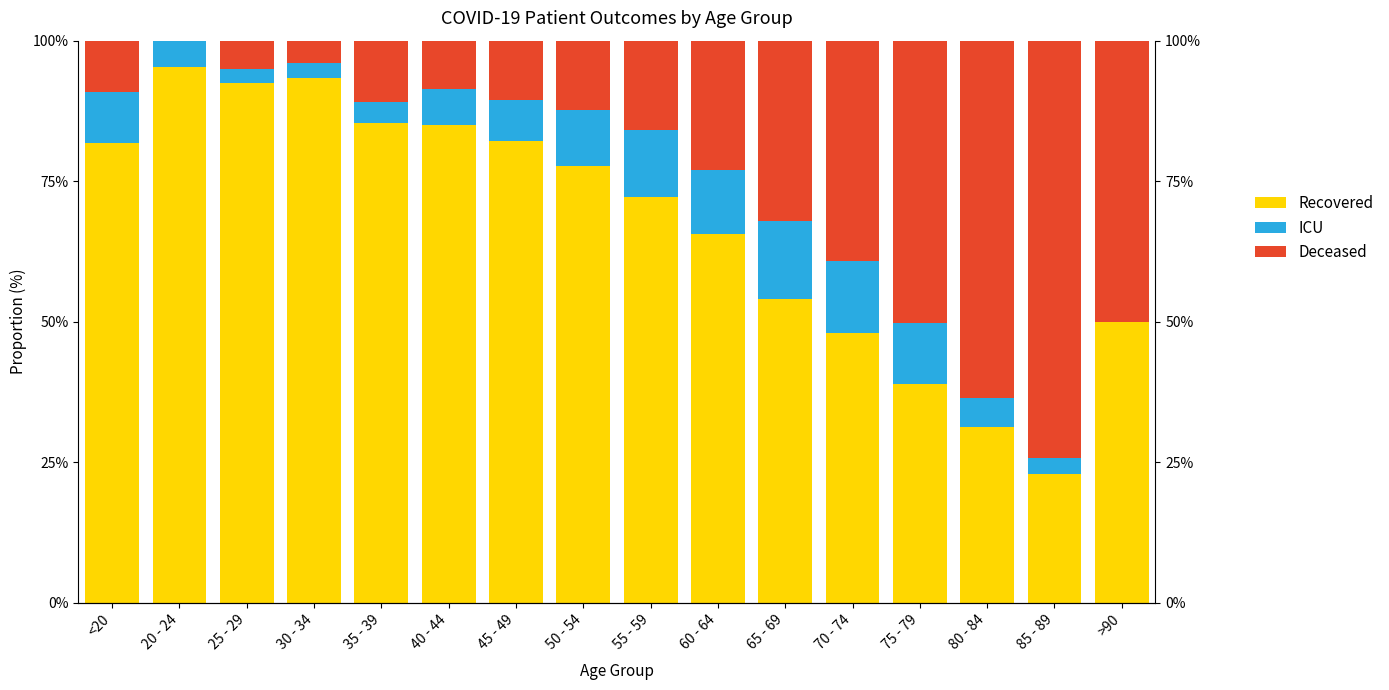

Rank the series by their maximum value, from lowest to highest.

ICU, Deceased, Recovered